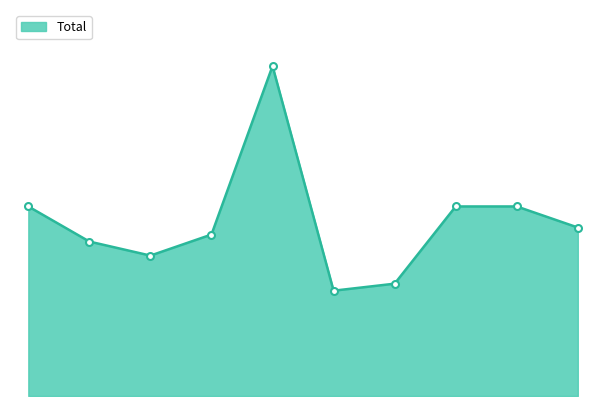

How many lines are shown in the chart?

1